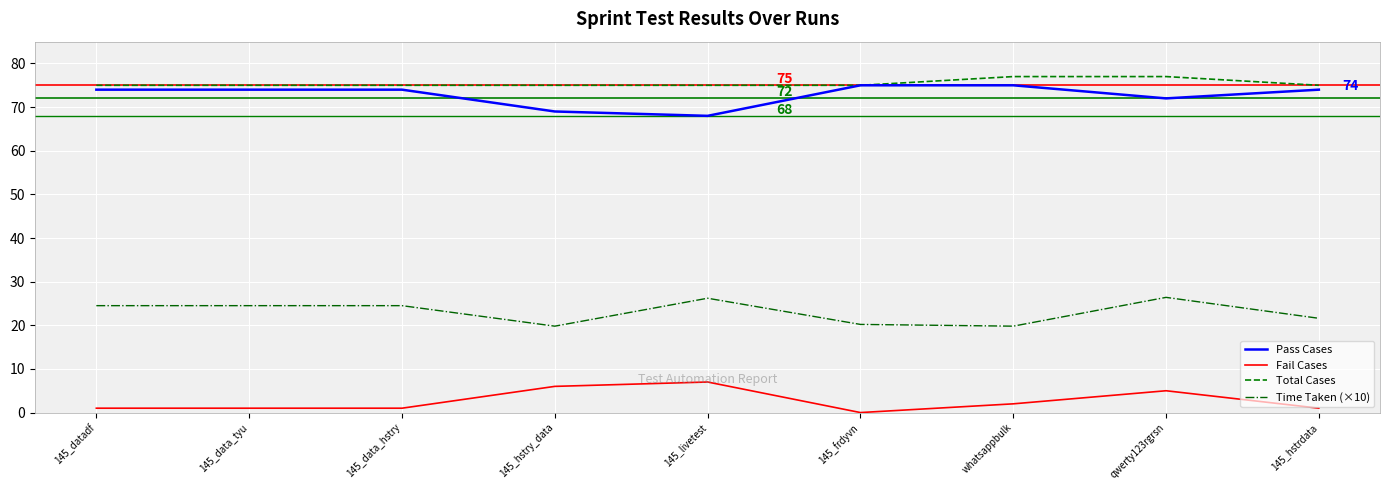

The Fail Cases series shows 2.7 at 145_livetest. True or false?

False